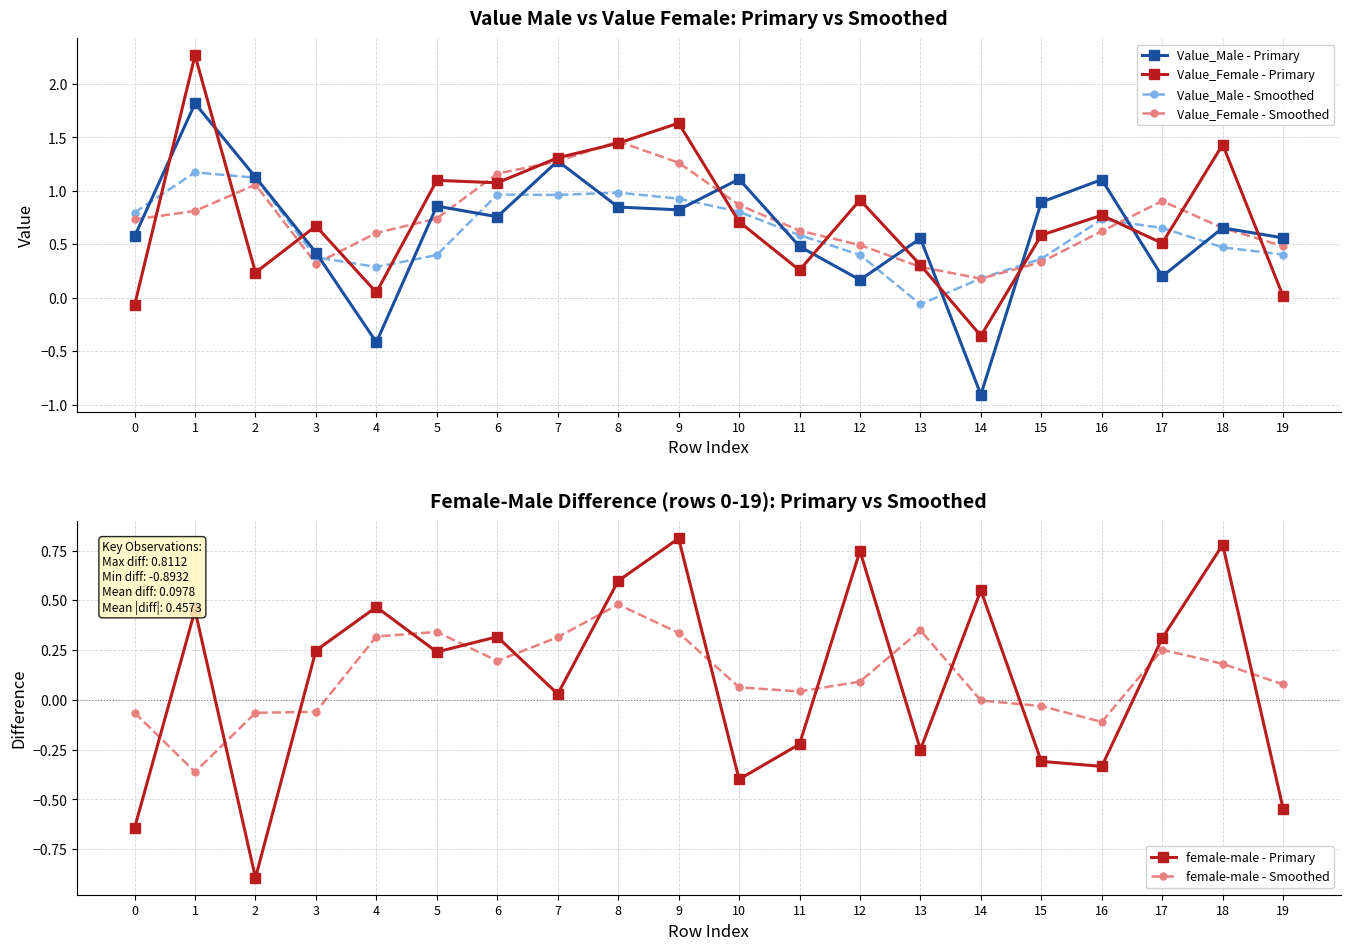

Between 7 and 17, which series saw the biggest shift?

Value_Male - Primary